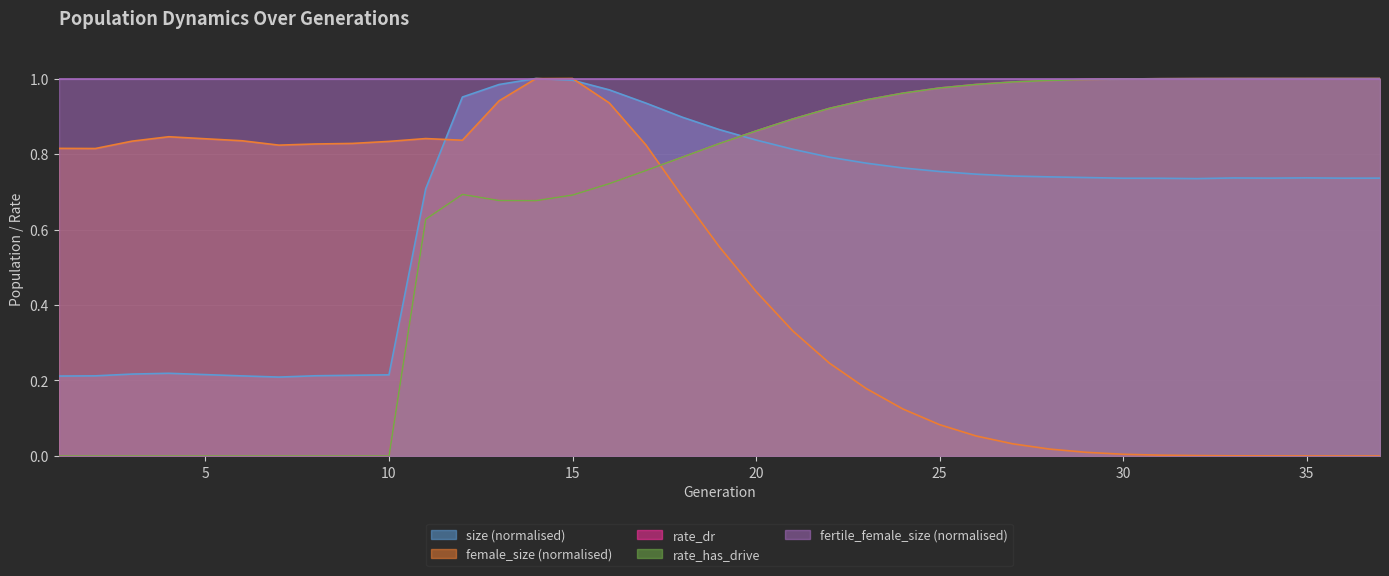

What is the sum of all female_size values?

17.4